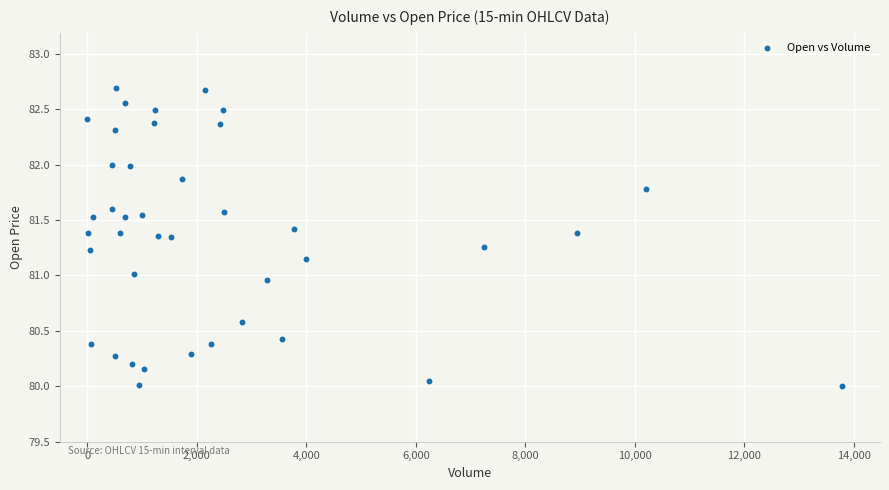

What is the range of Y values (max minus min)?

2.7